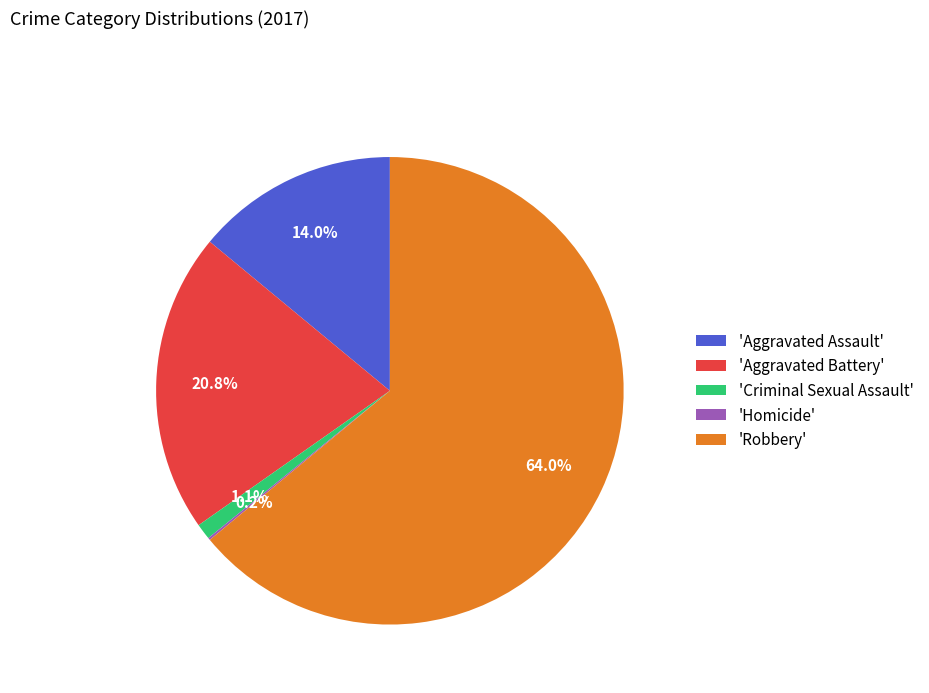

Which category has the biggest portion of the pie?

'Robbery'